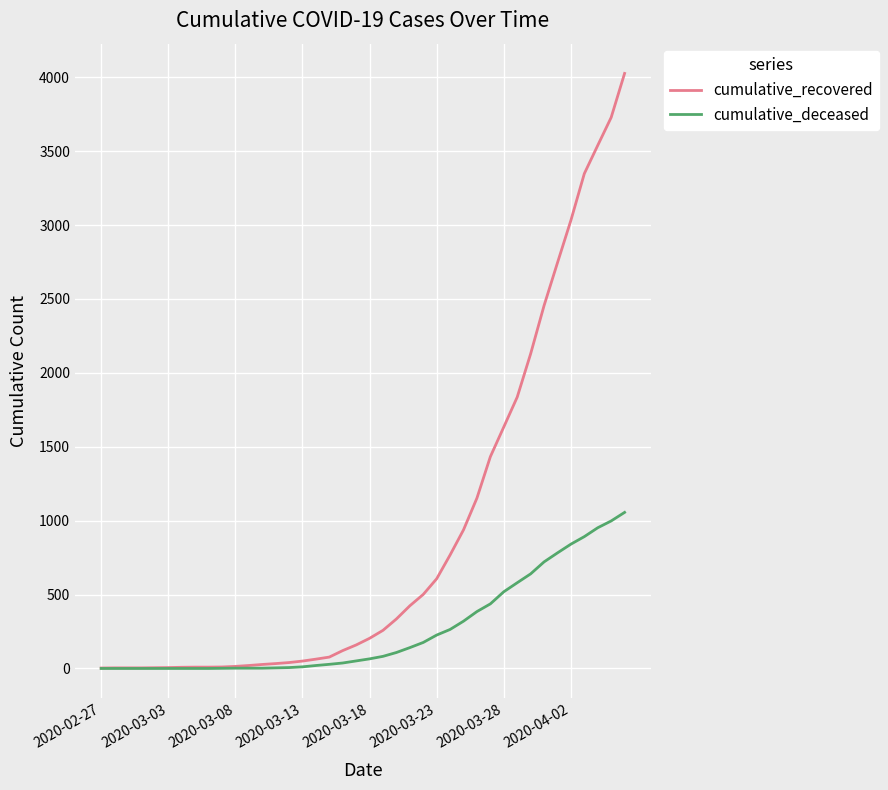

List the series in order of their overall mean, lowest first.

cumulative_deceased, cumulative_recovered